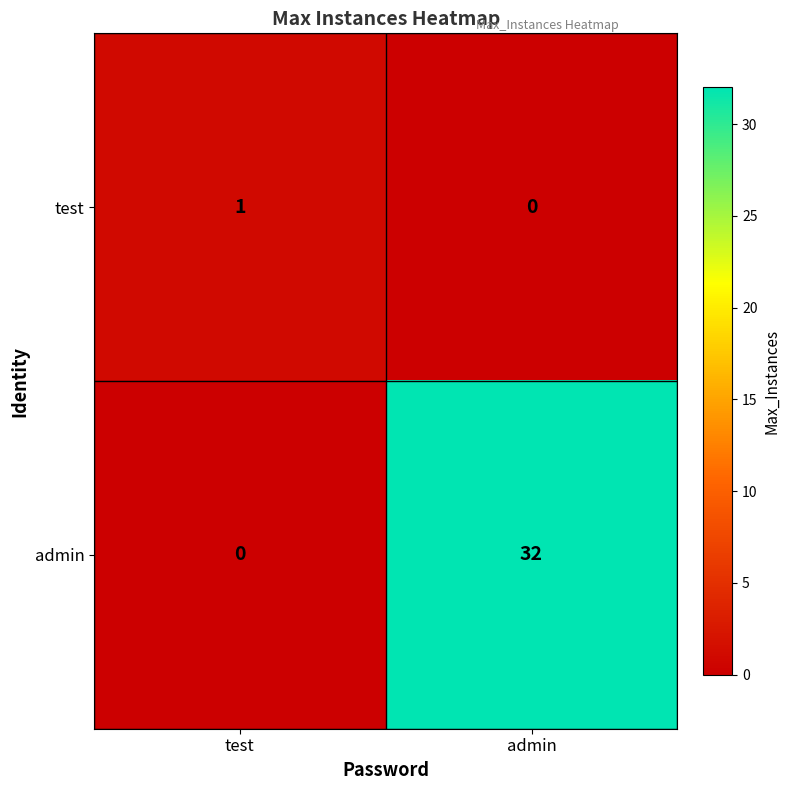

Which category has the highest value in the admin series?

admin